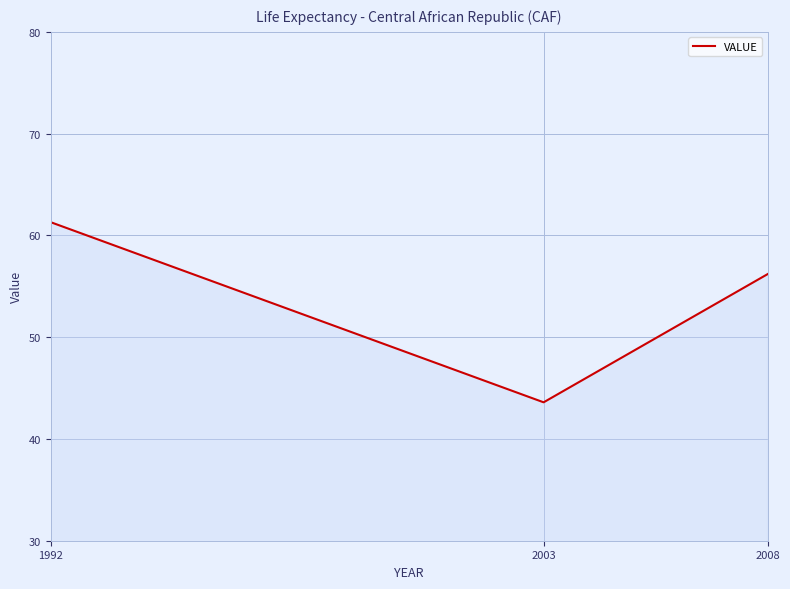

What is the ratio of the value at 1992 to the value at 2003?

1.4